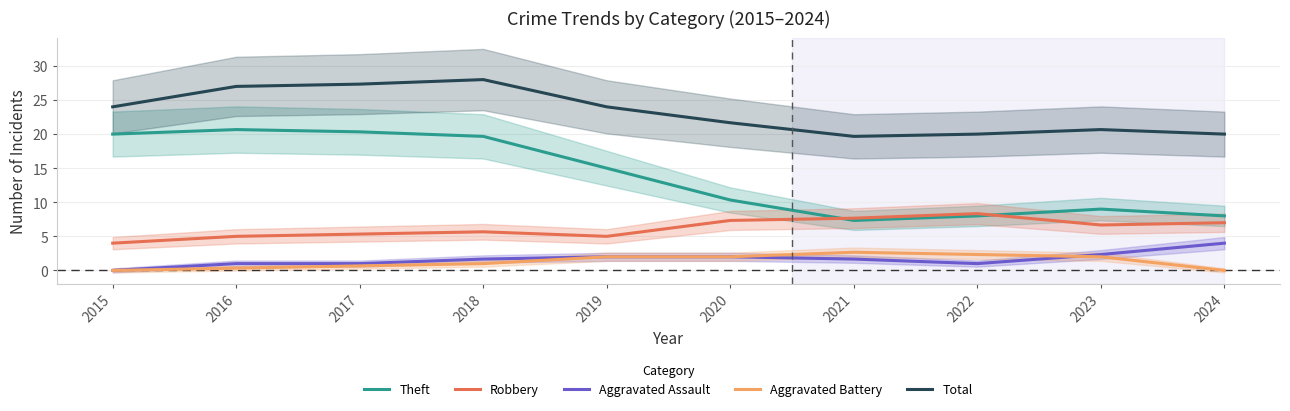

What is the maximum value for Aggravated Battery?

2.7